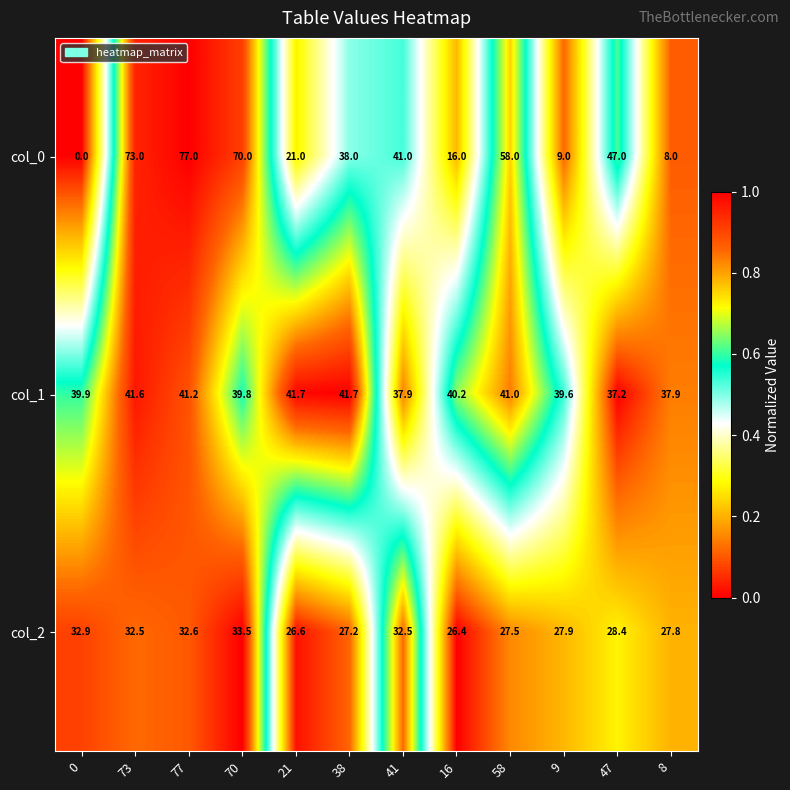

What is the average value of the col_1 series?

40.0